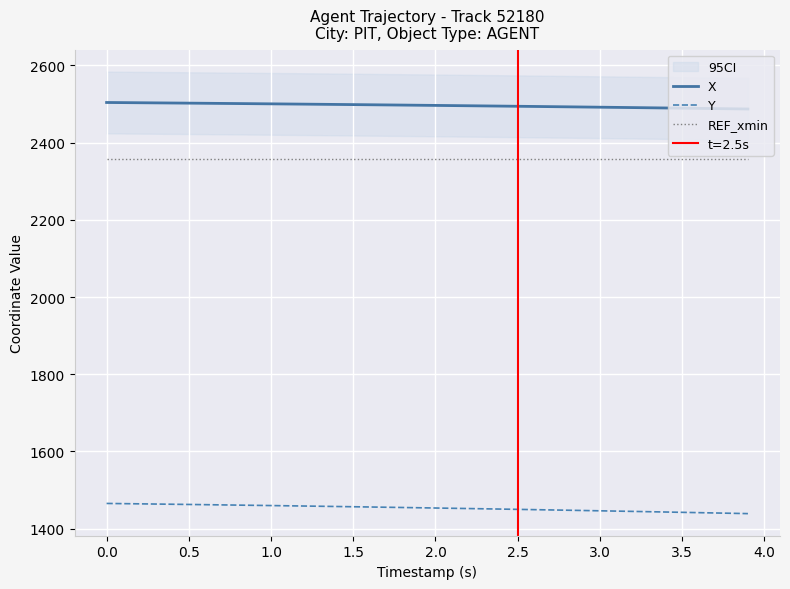

What is the sum of all REF_xmin values?

94337.6